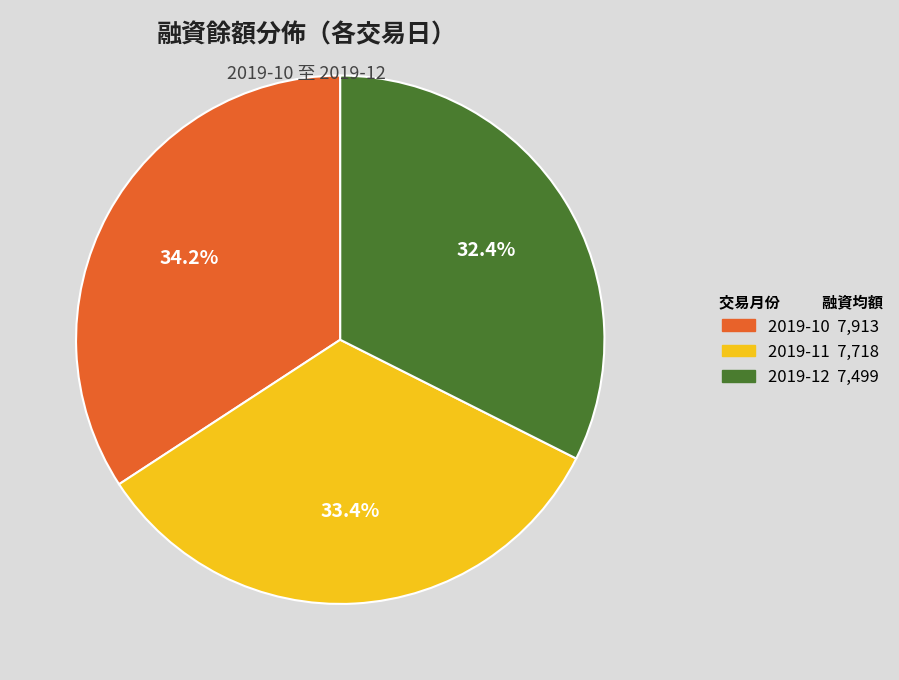

Is there any slice that represents more than half of the pie?

No